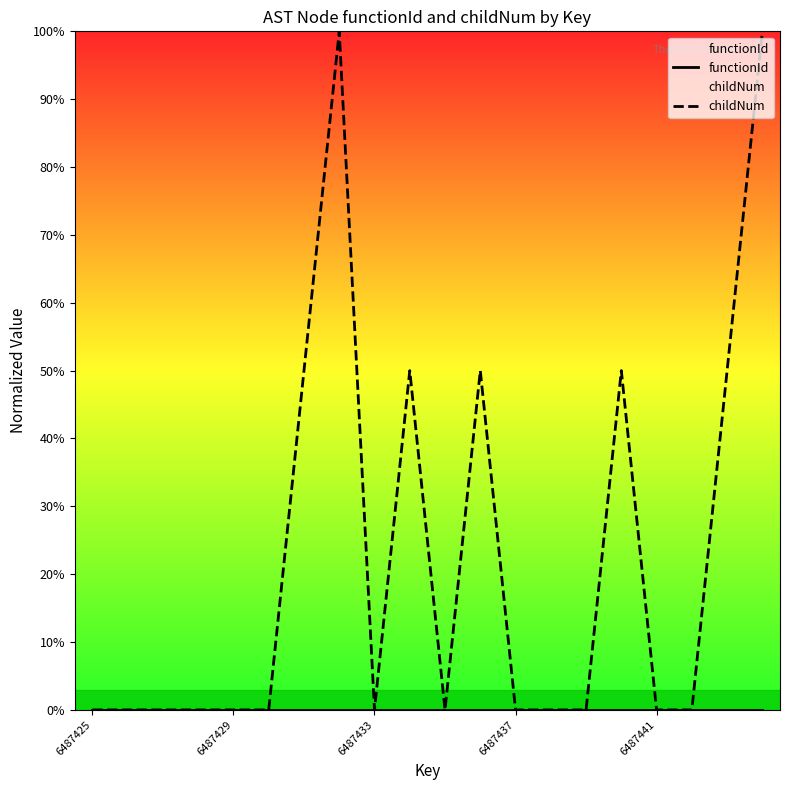

Count the number of categories in the chart.

20